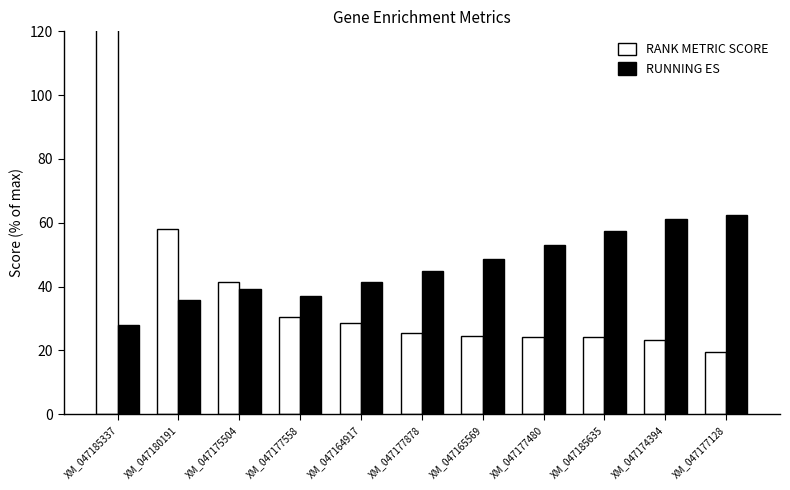

Count the number of data series in this chart.

2